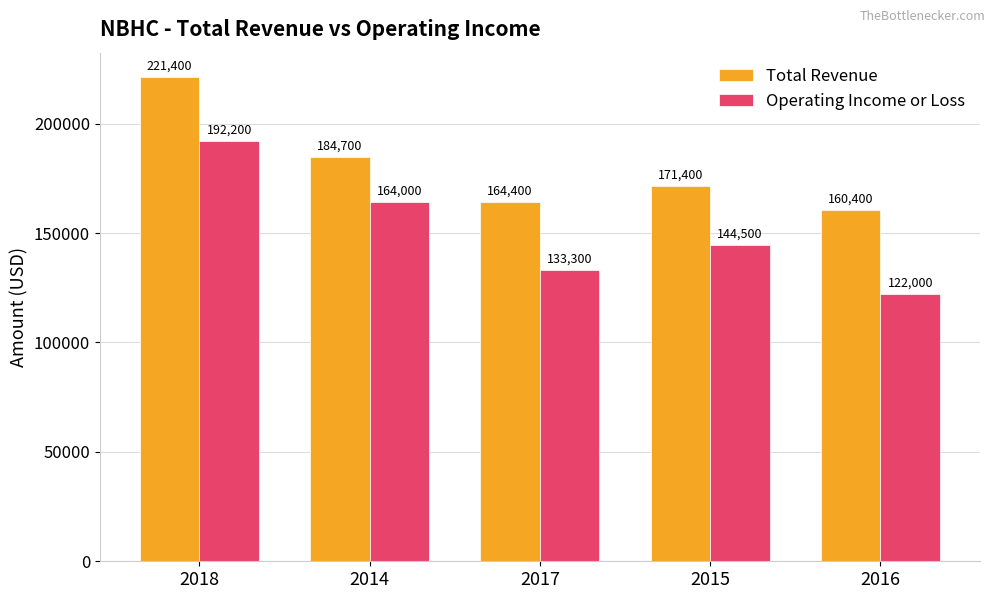

Reading left to right, list all the values displayed in this chart.

Total Revenue: 2018=221400	2014=184700	2017=164400	2015=171400	2016=160400
Operating Income or Loss: 2018=192200	2014=164000	2017=133300	2015=144500	2016=122000